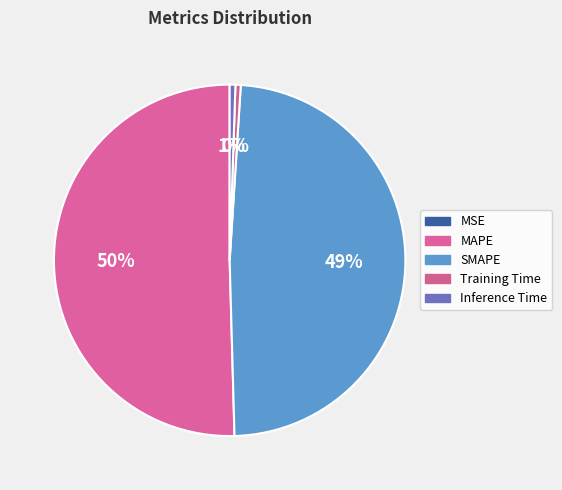

The SMAPE slice represents 49% of the pie. True or false?

True